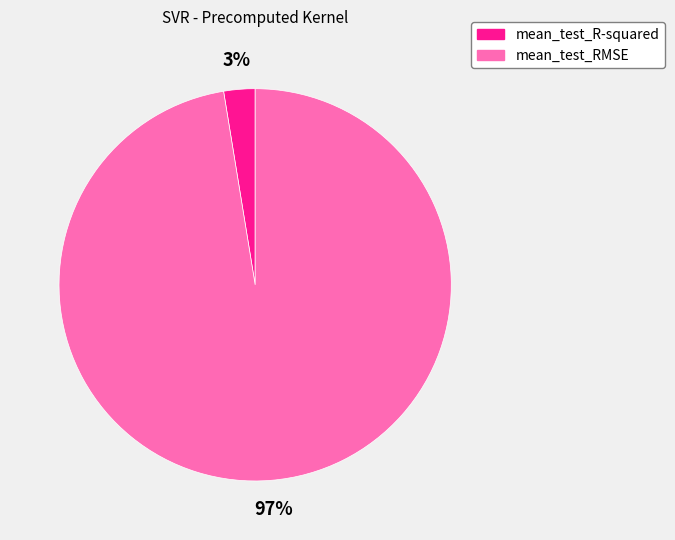

True or false: mean_test_R-squared accounts for 3% of the total.

True